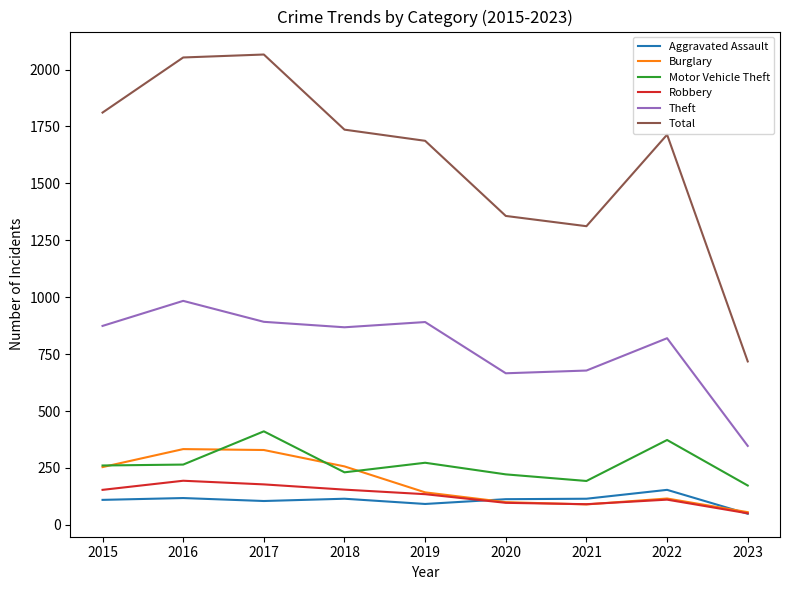

Is the value of Robbery at 2016 greater than the value of Burglary at 2021?

Yes